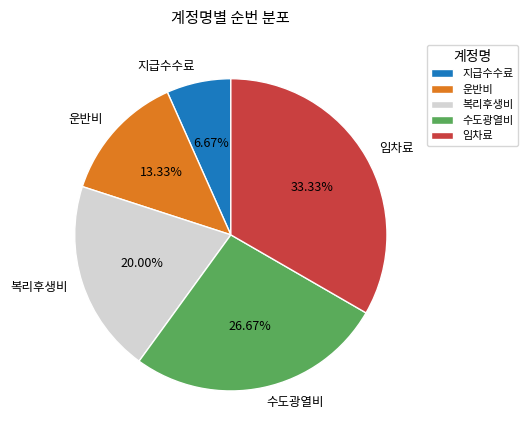

What is the smallest slice in the pie chart?

지급수수료